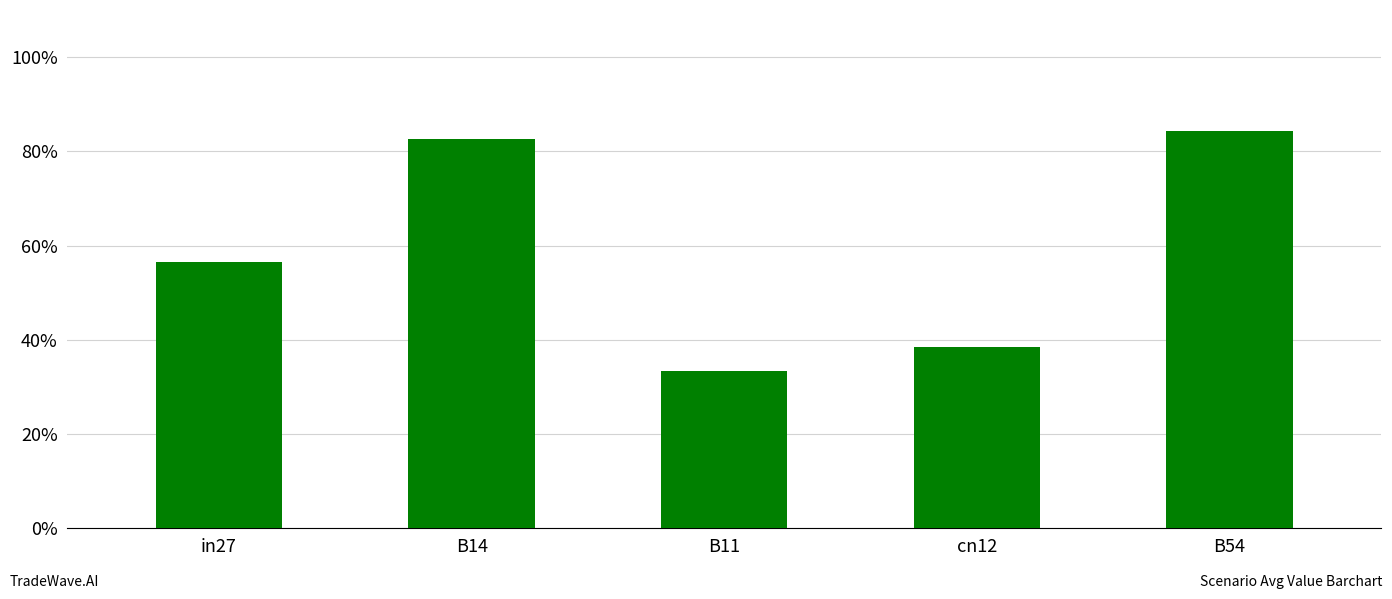

List the labels in order of value, smallest first.

B11, cn12, in27, B14, B54